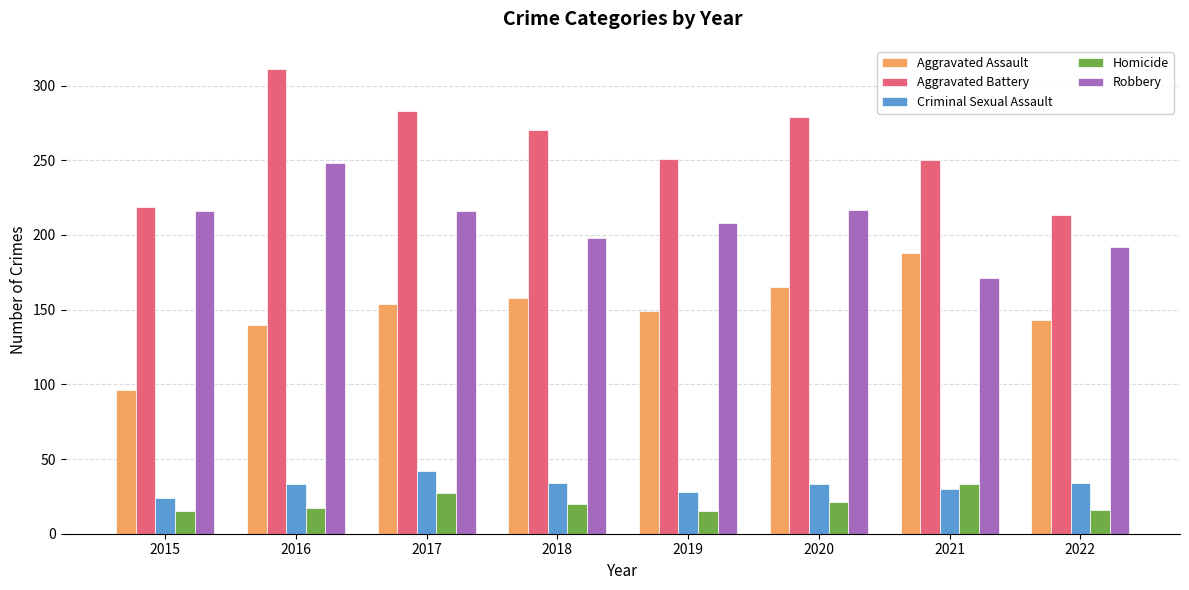

Rank the series by their maximum value, from highest to lowest.

Aggravated Battery, Robbery, Aggravated Assault, Criminal Sexual Assault, Homicide